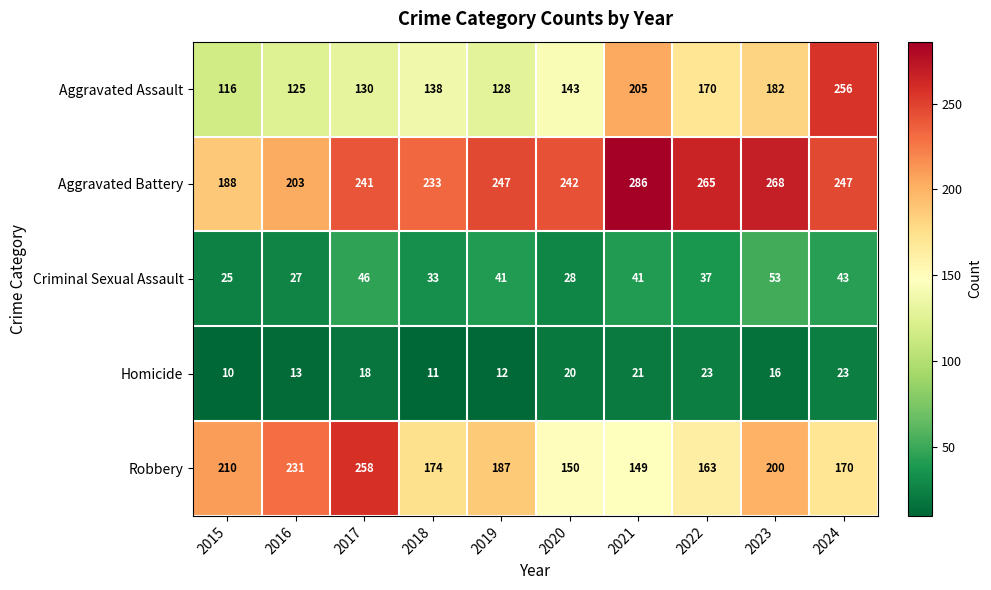

What is the smallest value displayed?

10